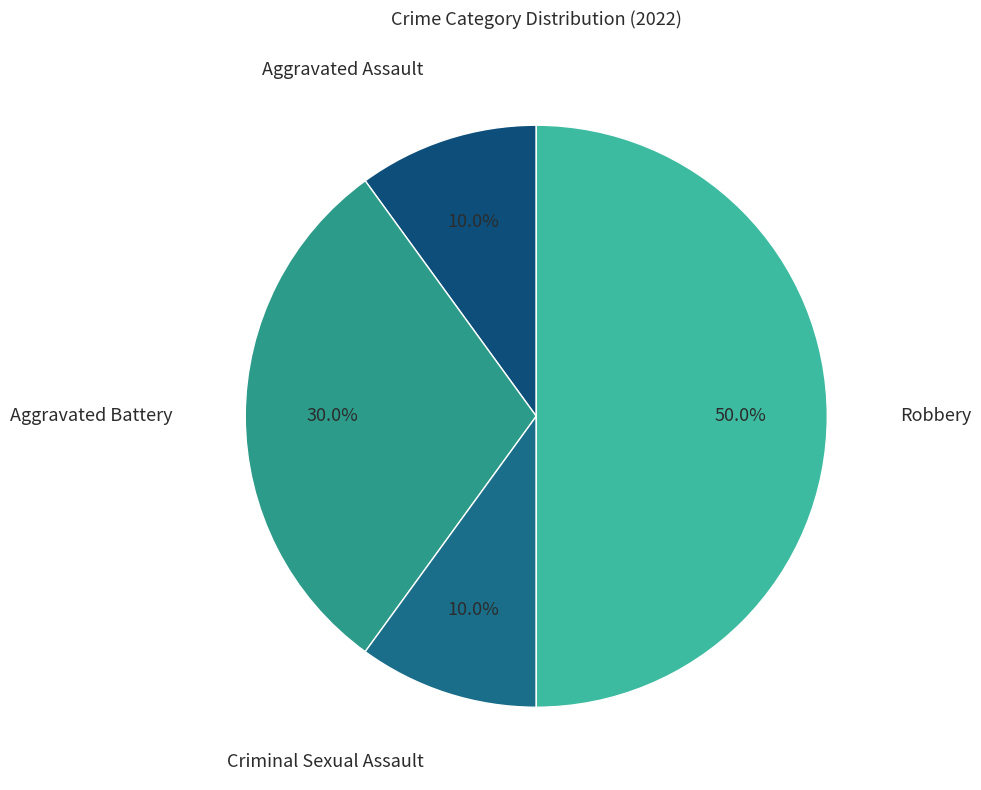

Does Aggravated Battery represent more than half of the total?

No